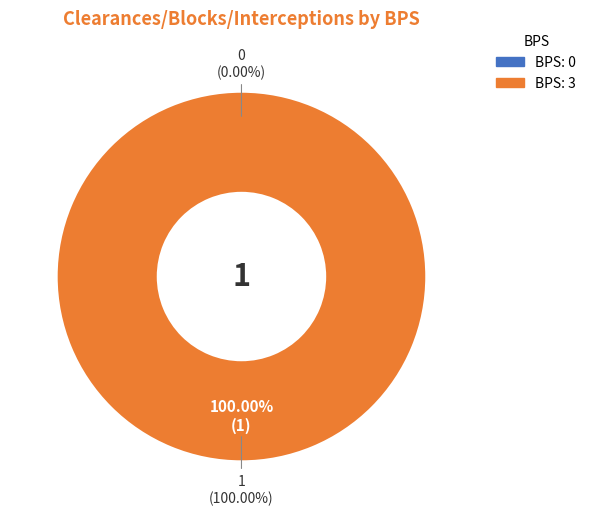

The 3 slice represents 94% of the pie. True or false?

False